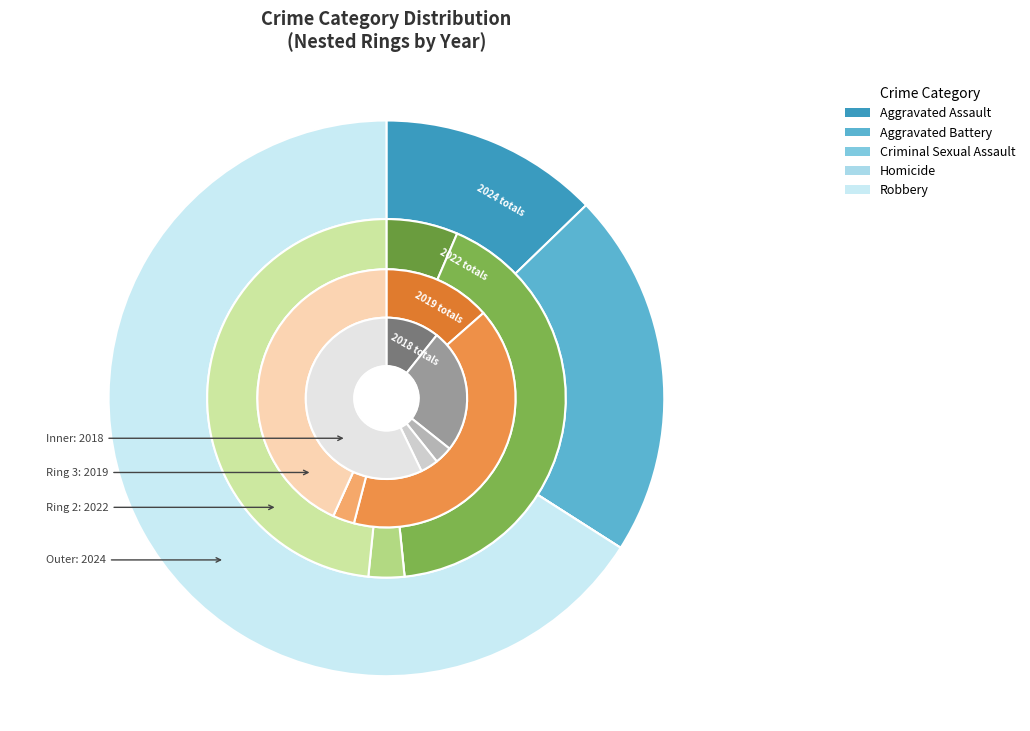

Which slice is the smallest?

Homicide